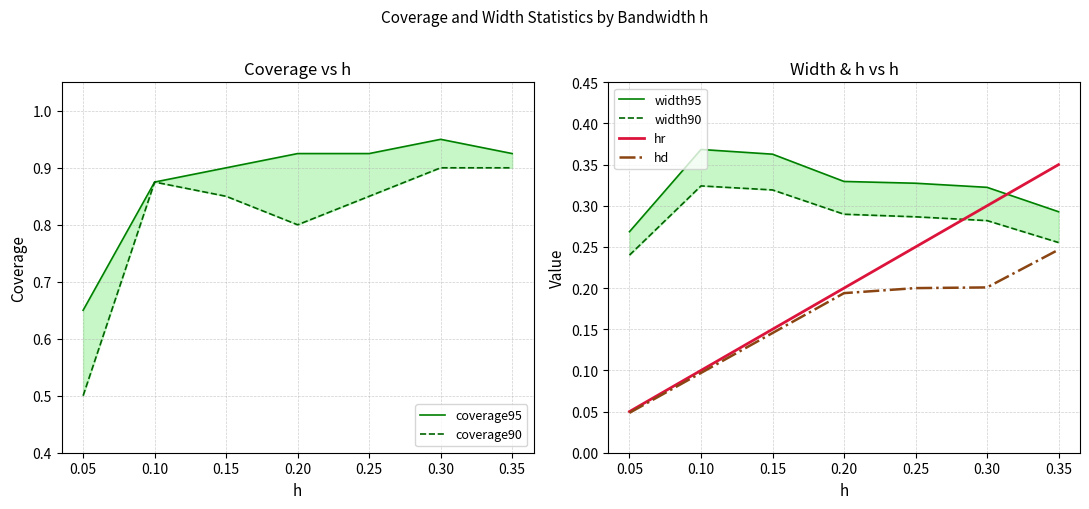

True or false: hd has a value of 0.1 at 0.05.

False